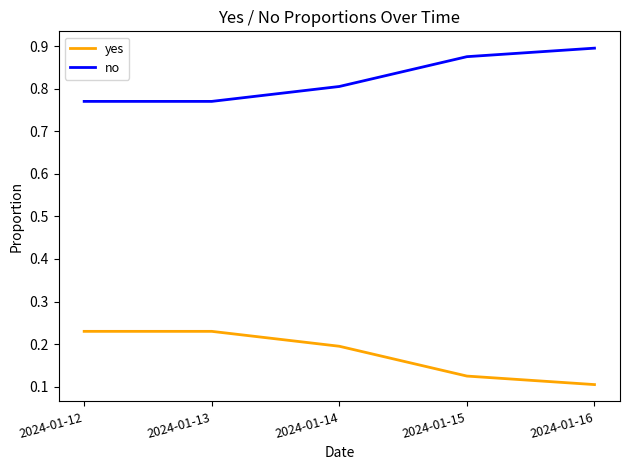

Which series has the largest total across all categories?

no